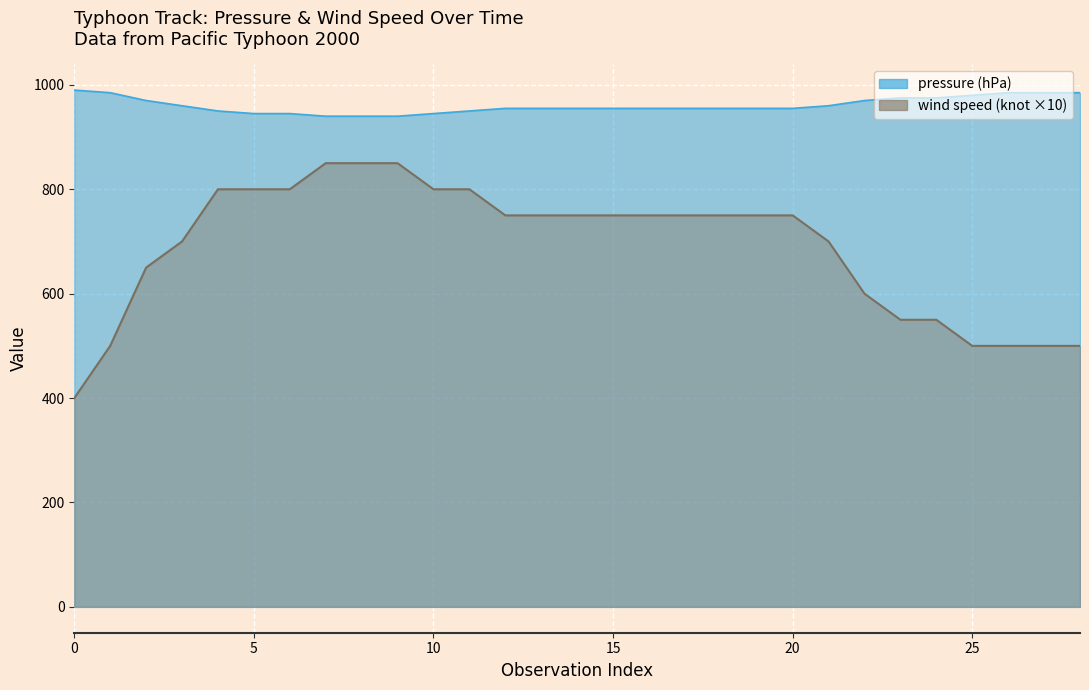

What is the sum of the wind speed (knot) values at 15 and 5?

1550